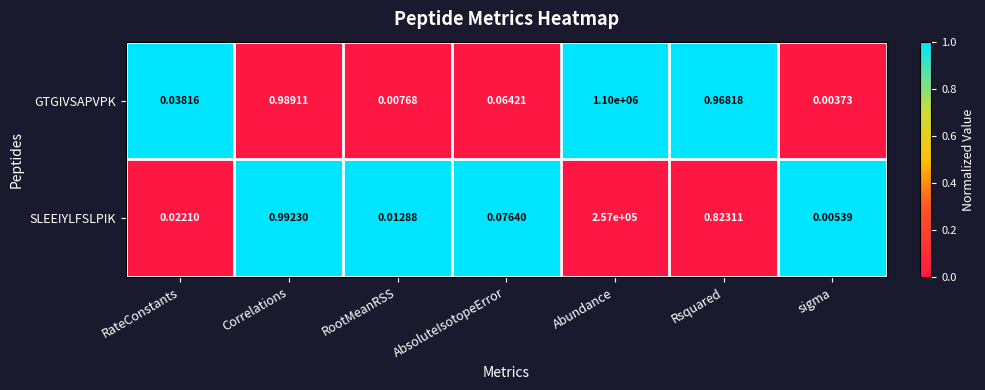

Is the value of SLEEIYLFSLPIK at RootMeanRSS greater than the value of GTGIVSAPVPK at Correlations?

No